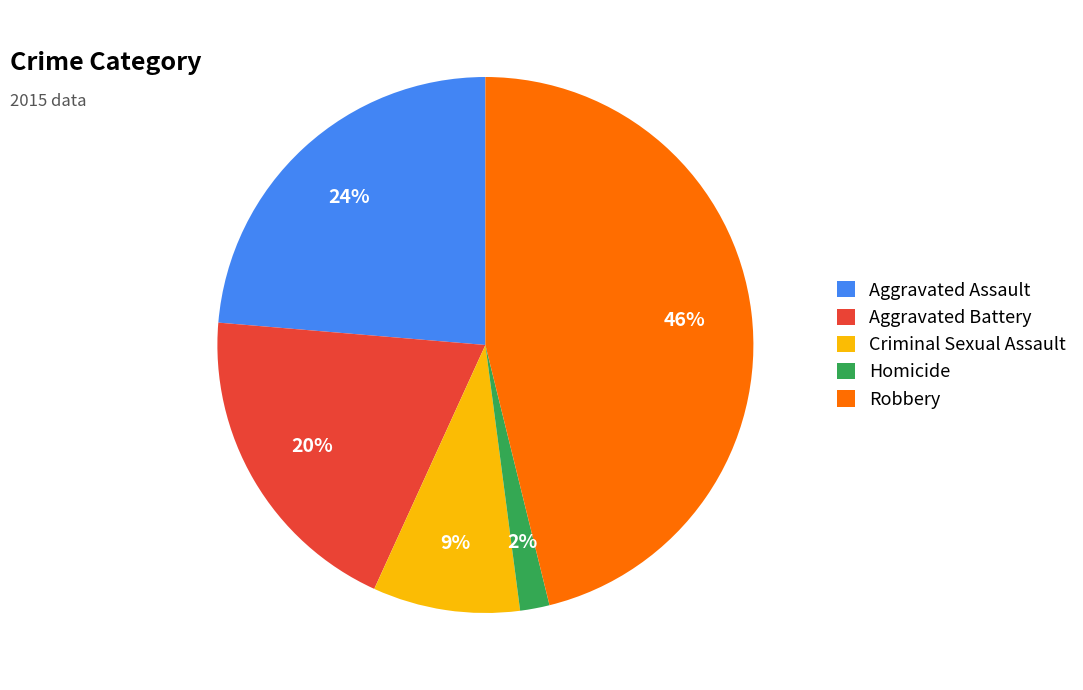

Rank the categories by value from lowest to highest.

Homicide, Criminal Sexual Assault, Aggravated Battery, Aggravated Assault, Robbery